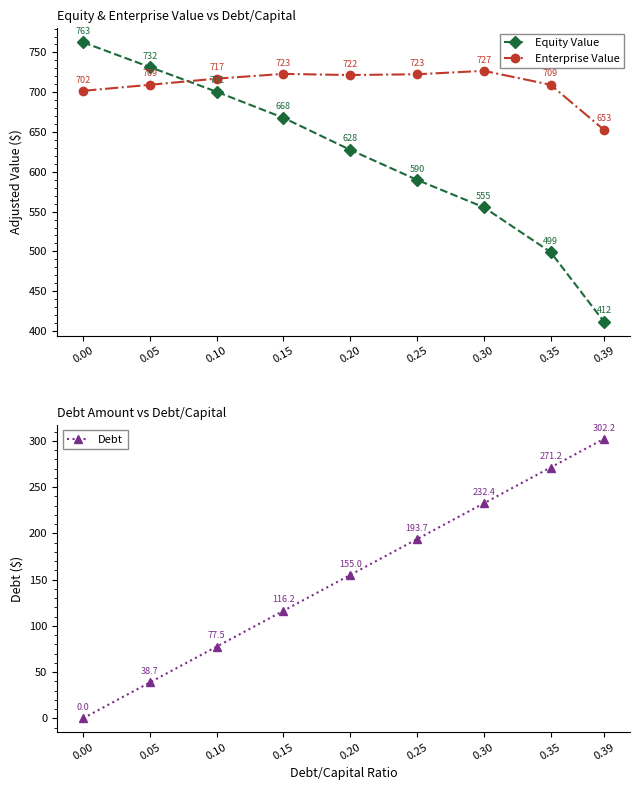

What is the sum of the Enterprise Value values at 0.30 and 0.00?

1428.7